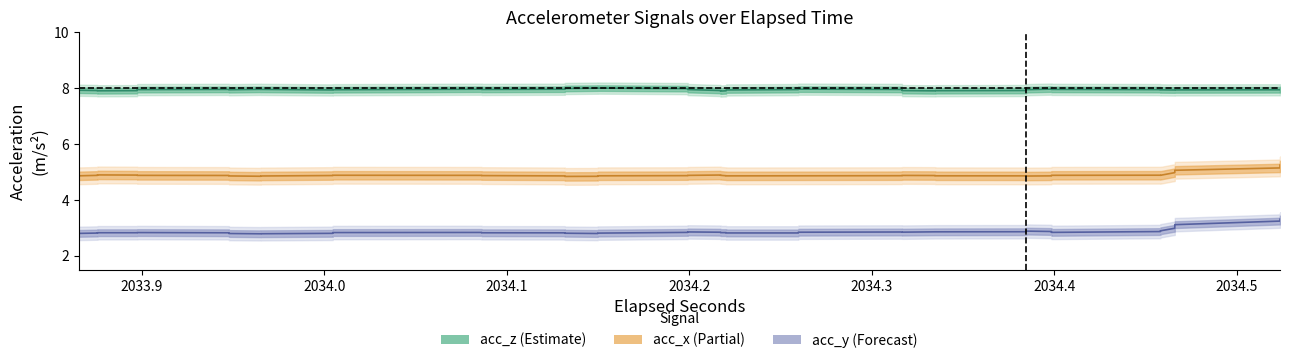

The value of acc_z at 31 is 2.8. True or false?

False